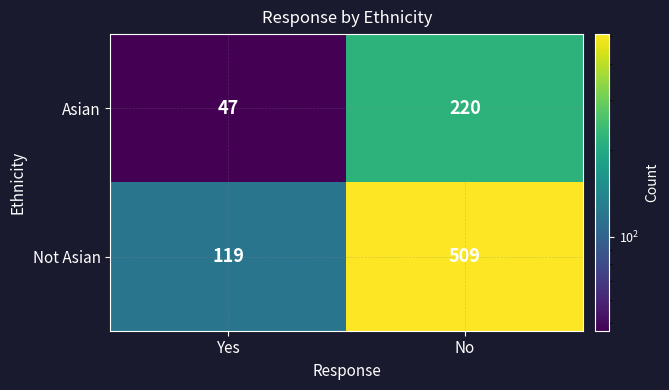

Which category has the highest value in the Not Asian series?

No